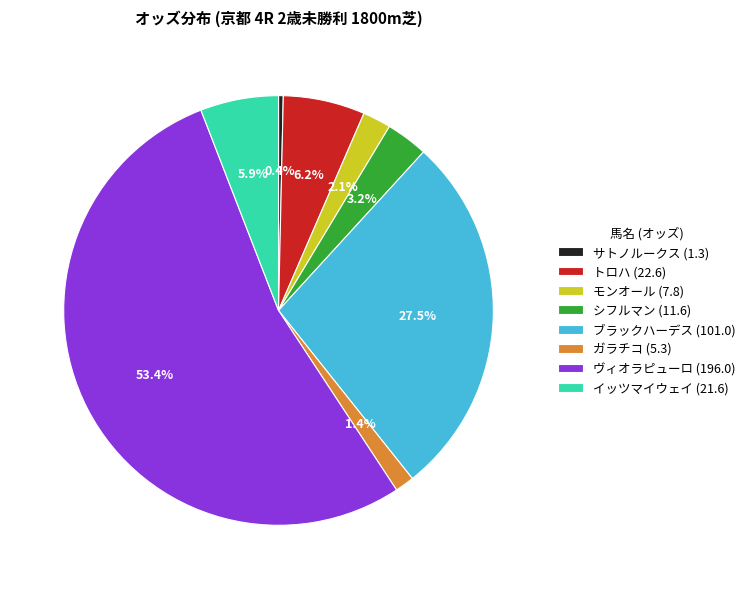

Which slice is the smallest?

サトノルークス (1.3)